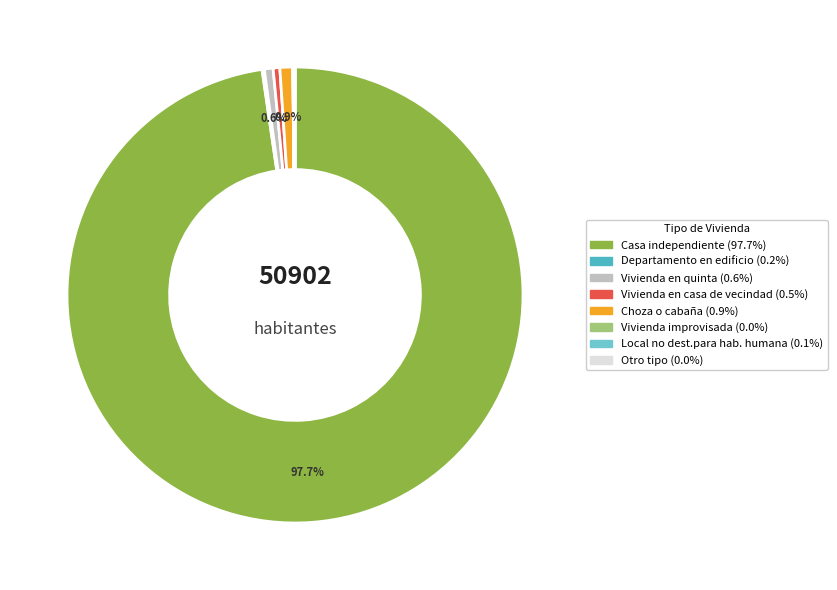

Which category has the biggest portion of the pie?

Casa independiente